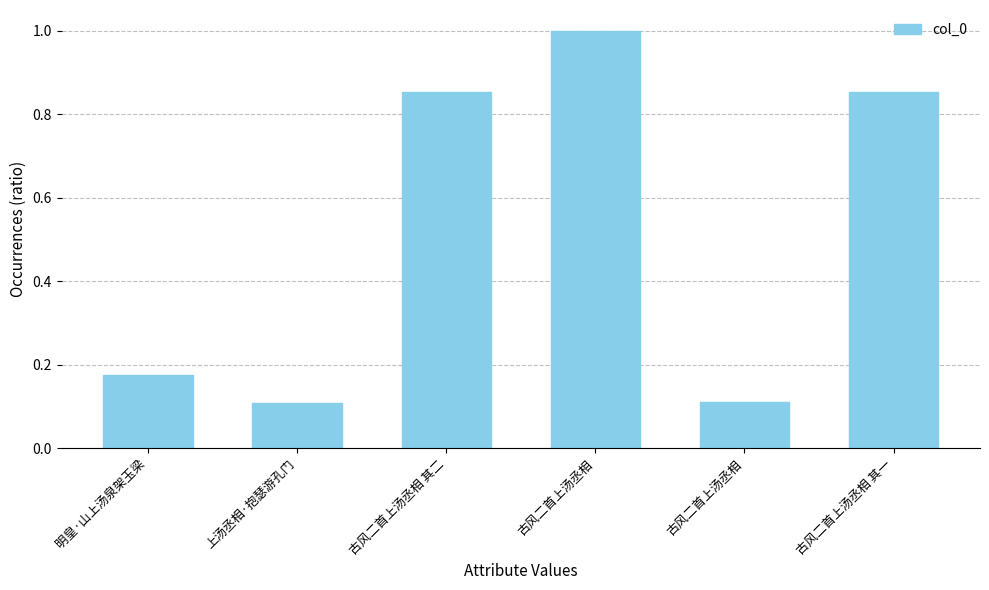

At which category does the chart reach its peak across all series?

古风二首上汤丞相